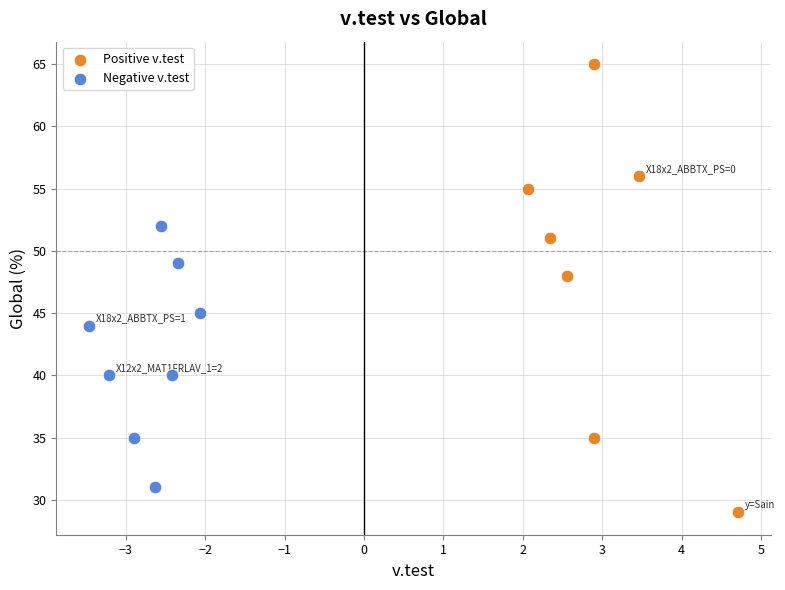

Which series contains the lowest Y value?

Positive v.test